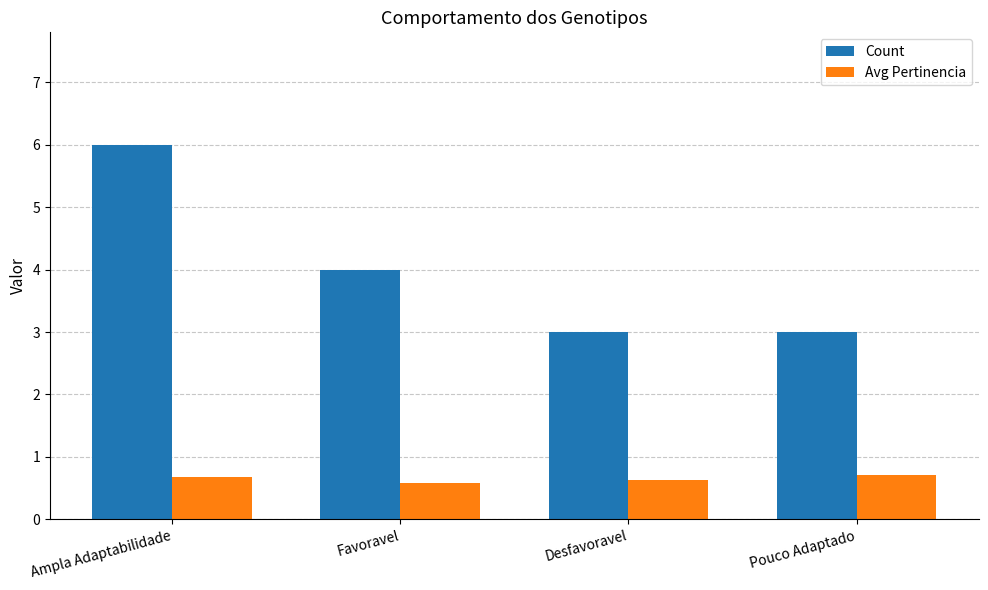

Reading left to right, what are all the values shown in this chart?

Count: 6.0	4.0	3.0	3.0
Avg Pertinencia: 0.7	0.6	0.6	0.7